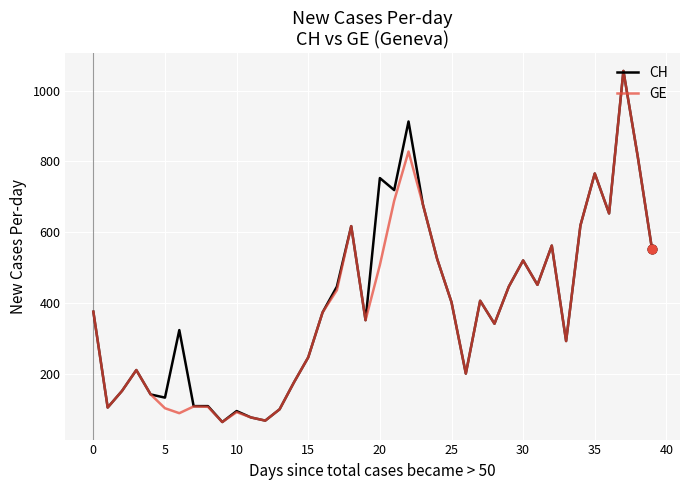

Which series has the largest total across all categories?

CH